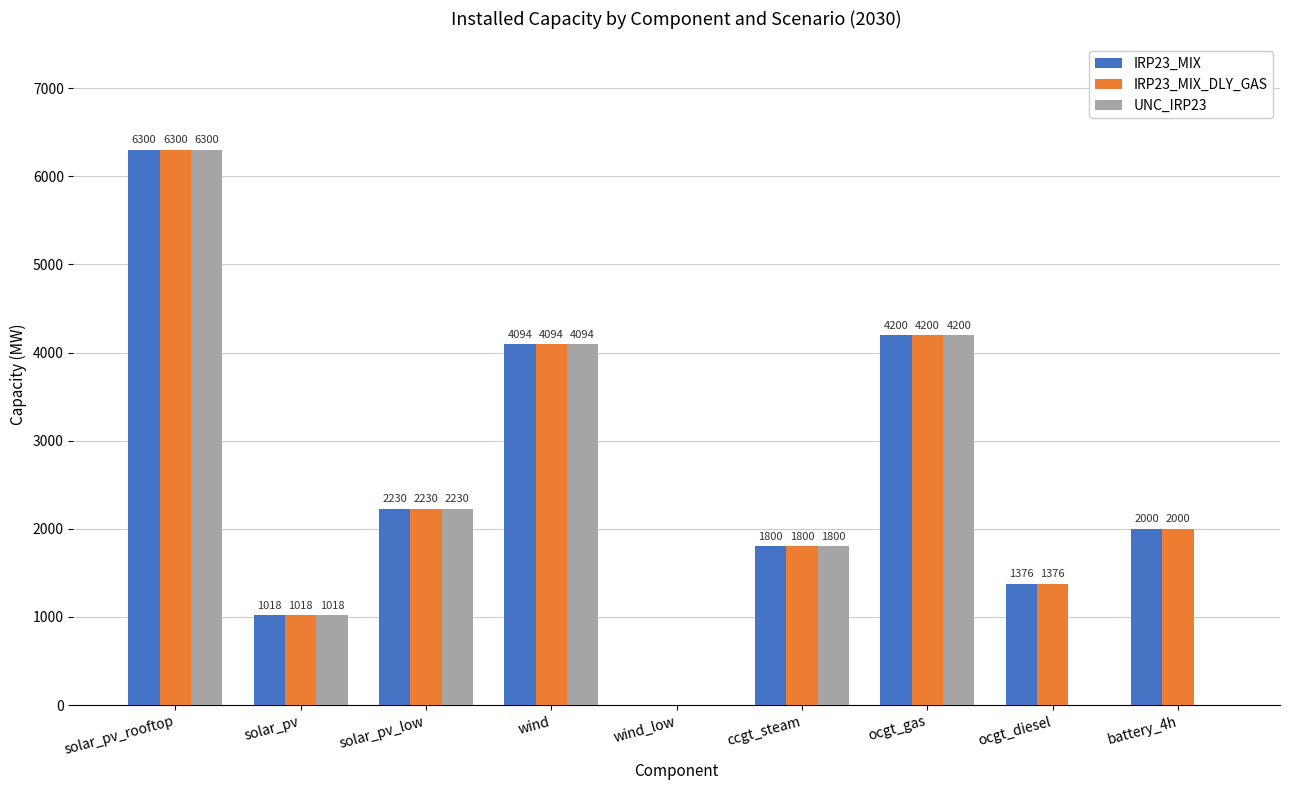

At which label is IRP23_MIX closest to 3150?

solar_pv_low